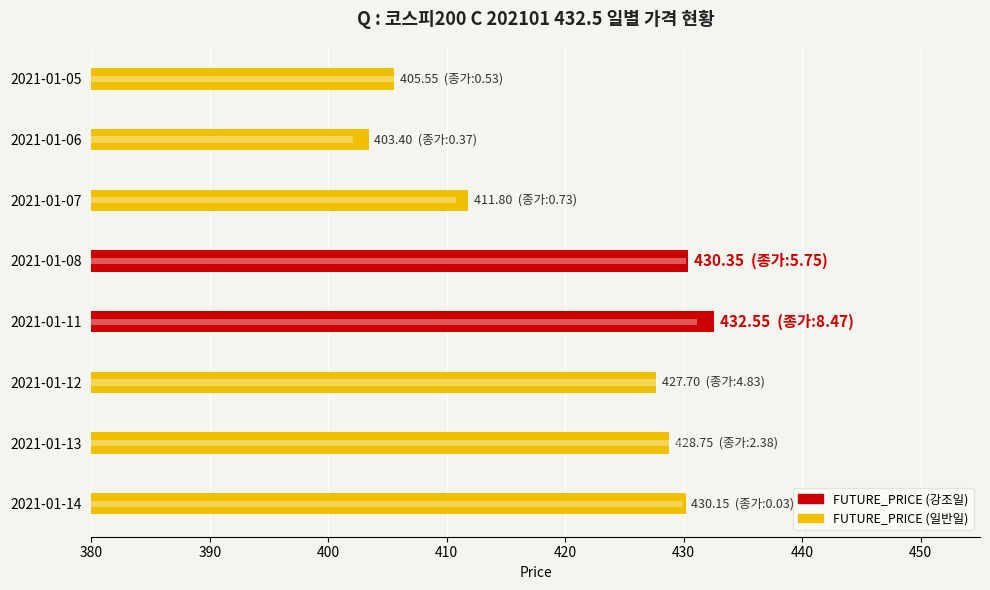

What is the highest value of the SPOT_PRICE series?

431.1